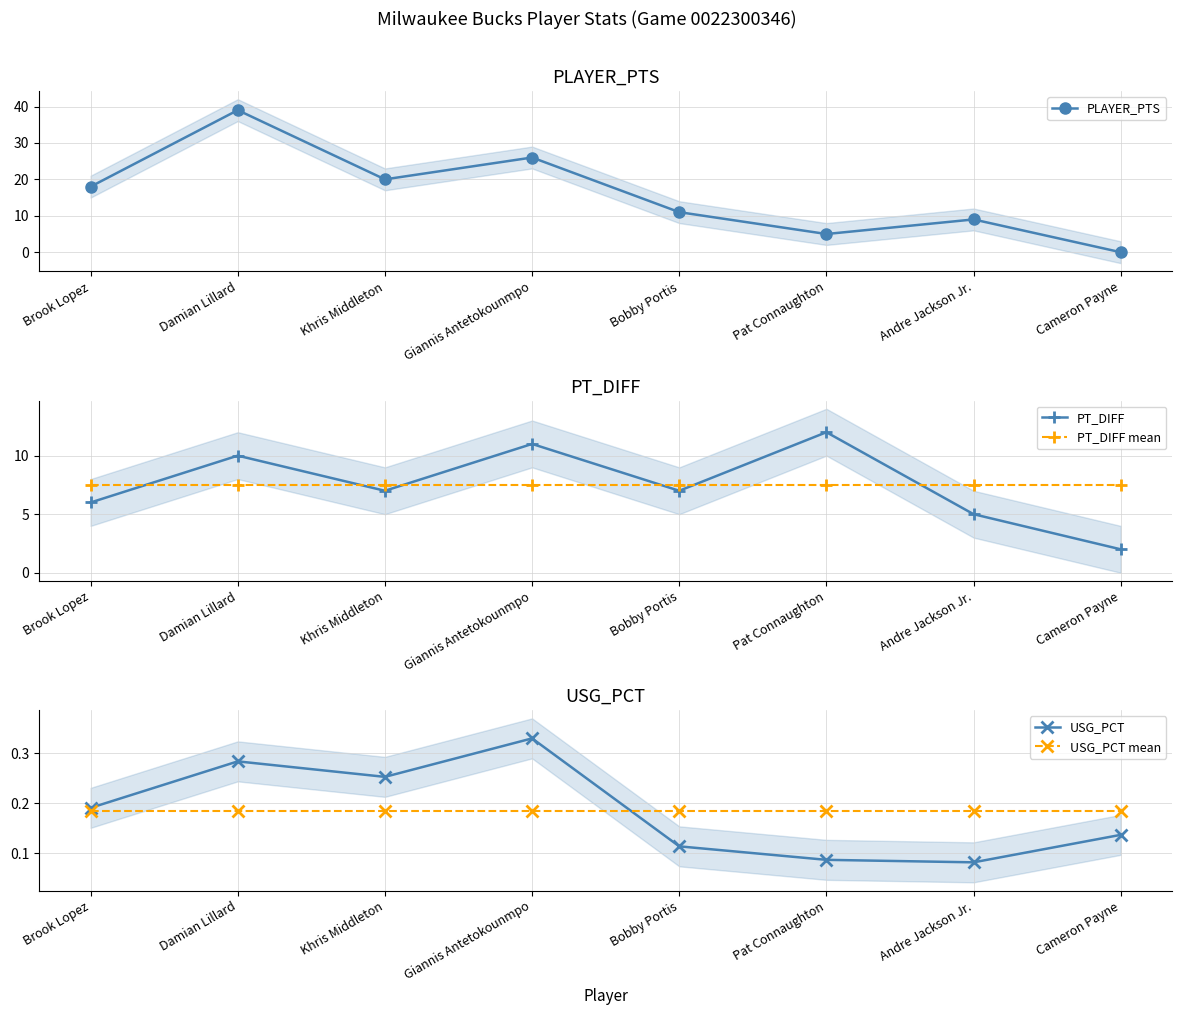

What is the label of the 4th point from the right?

Bobby Portis